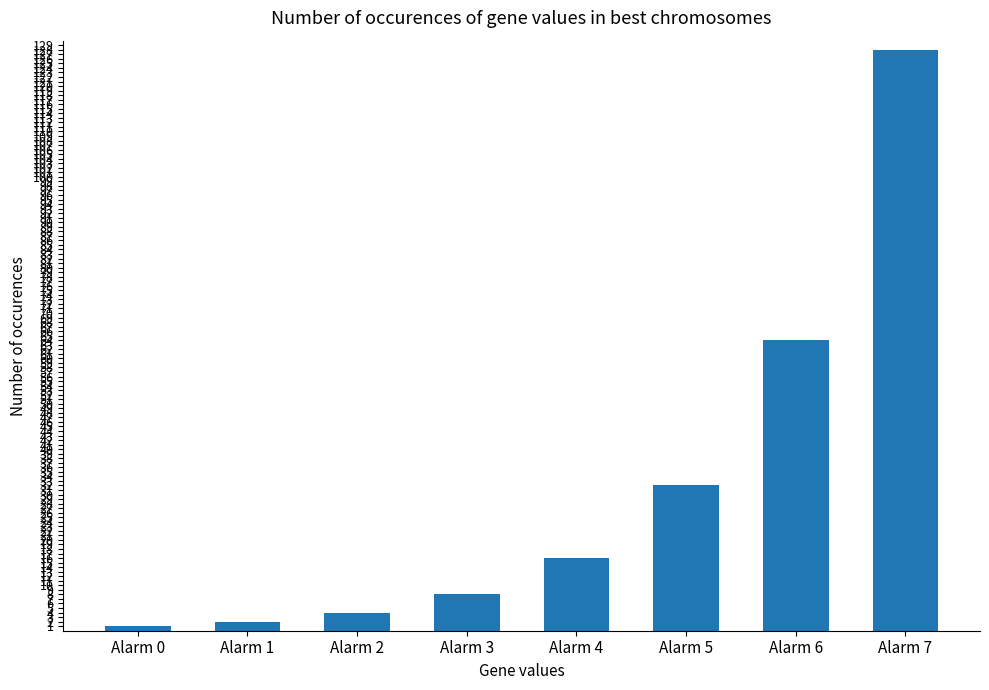

What is the sum of the values at Alarm 1 and Alarm 3?

10